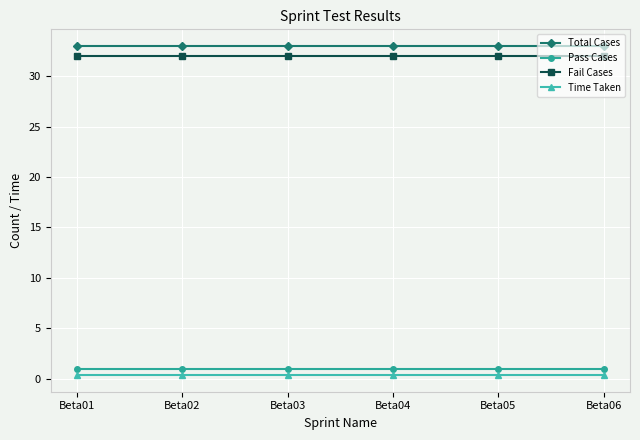

Is the value of Fail Cases at Beta06 greater than the value of Time Taken at Beta03?

Yes